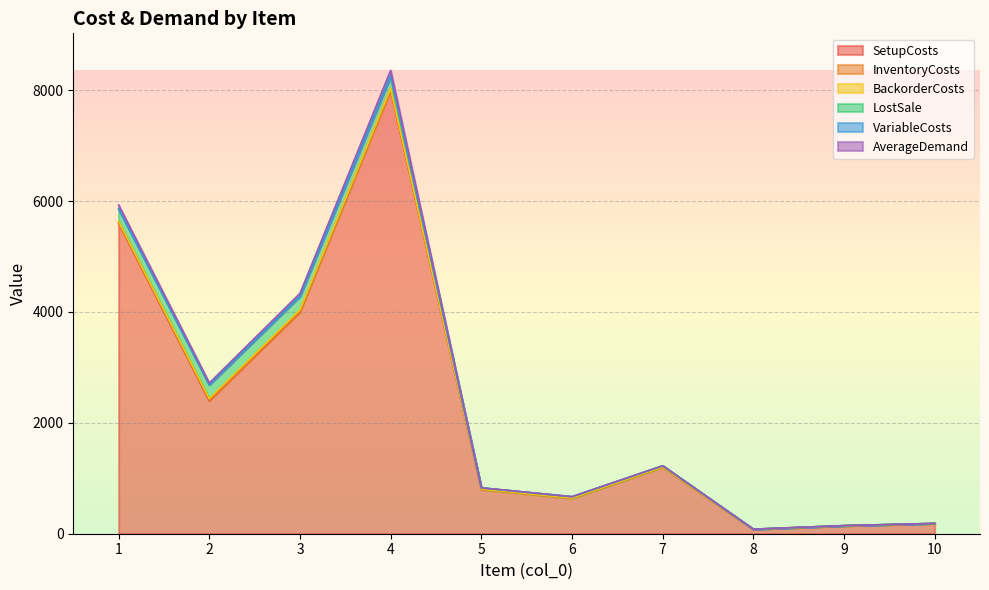

The value of LostSale at 1 is 377.7. True or false?

False